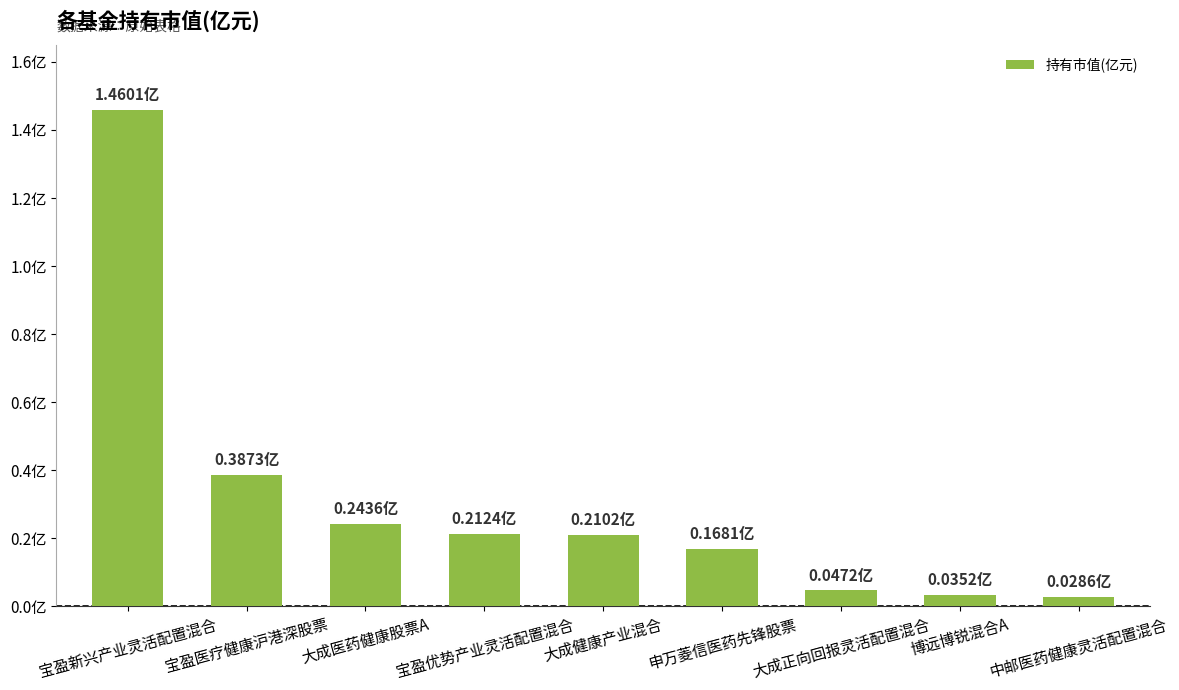

Are the bars horizontal?

No